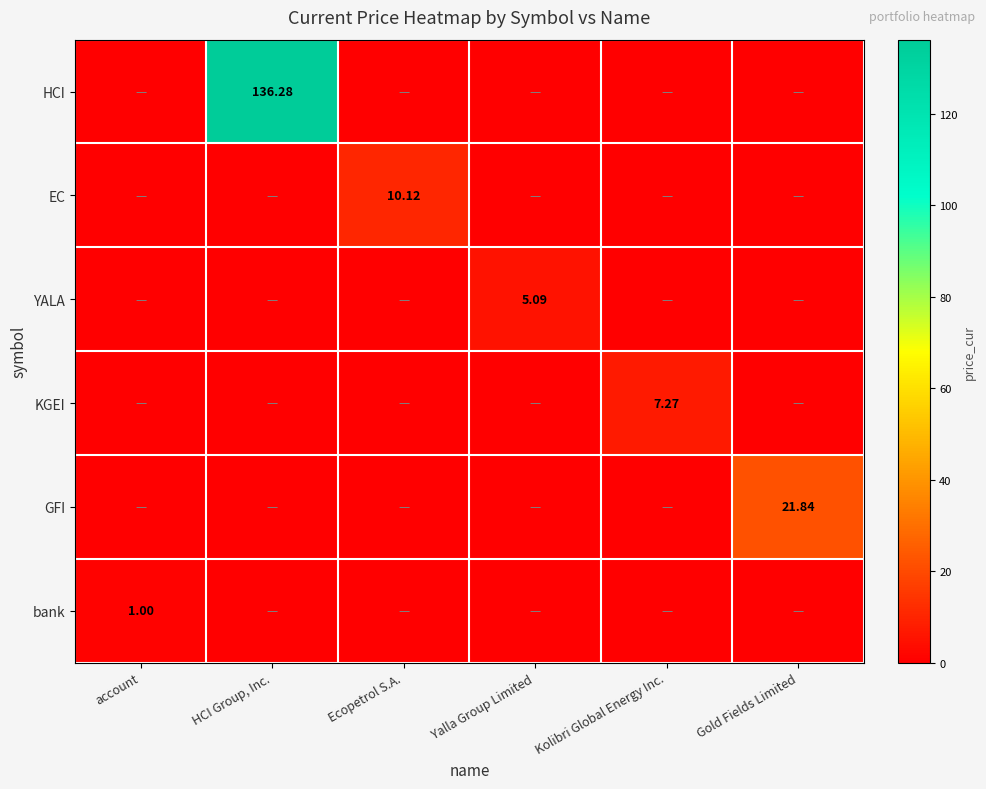

Rank the series by their maximum value, from lowest to highest.

bank, YALA, KGEI, EC, GFI, HCI